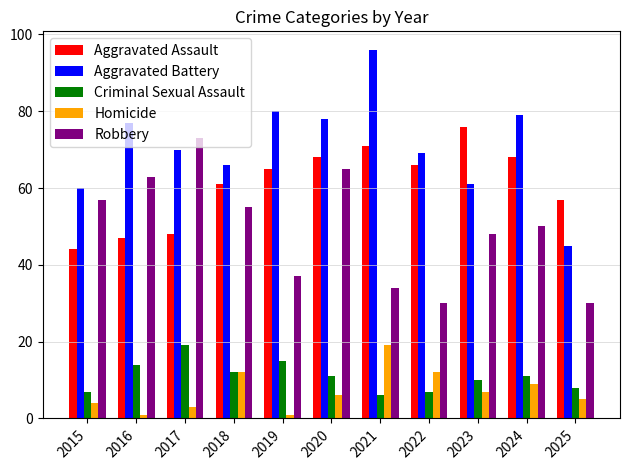

Are the bars horizontal?

No